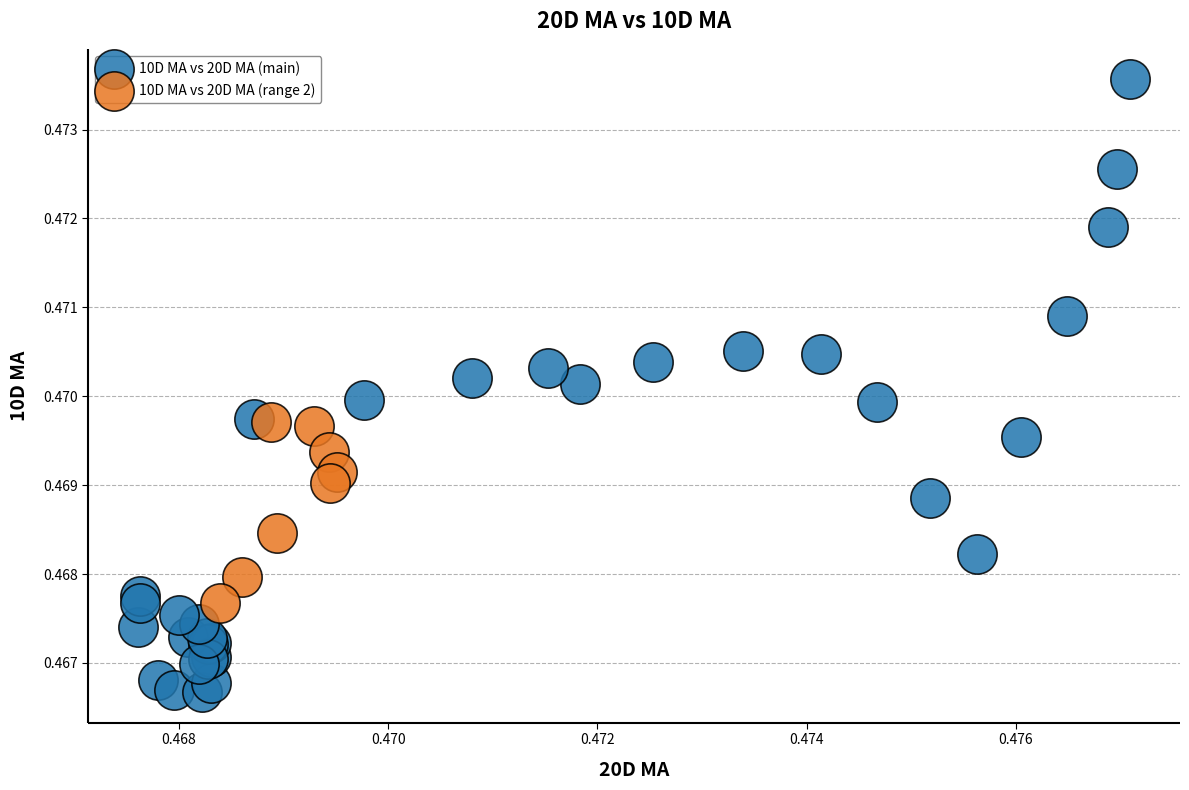

Which series contains the highest Y value?

10D MA vs 20D MA (main)